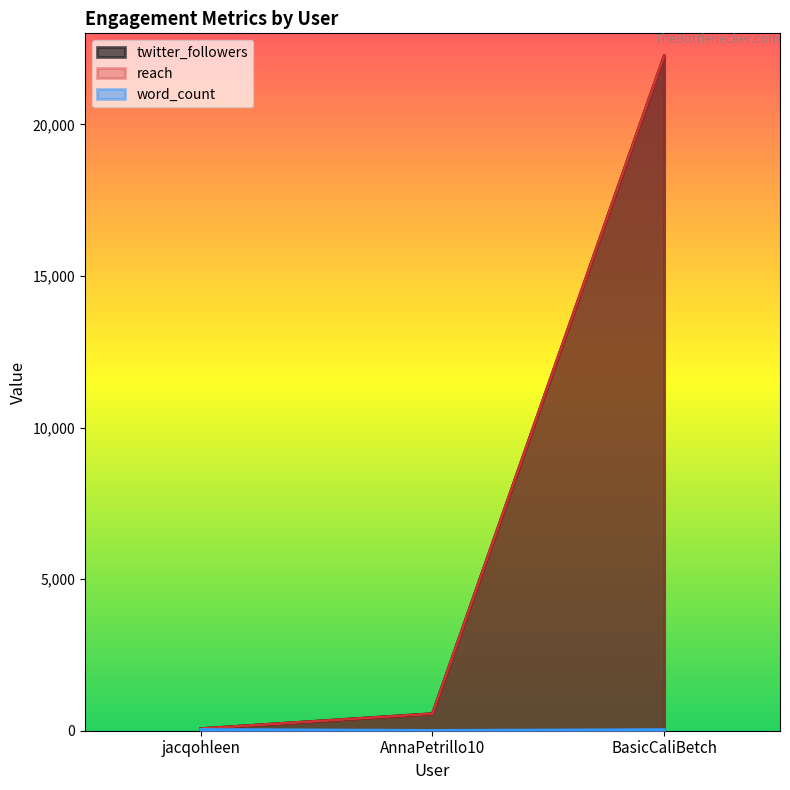

What is the smallest value displayed?

11